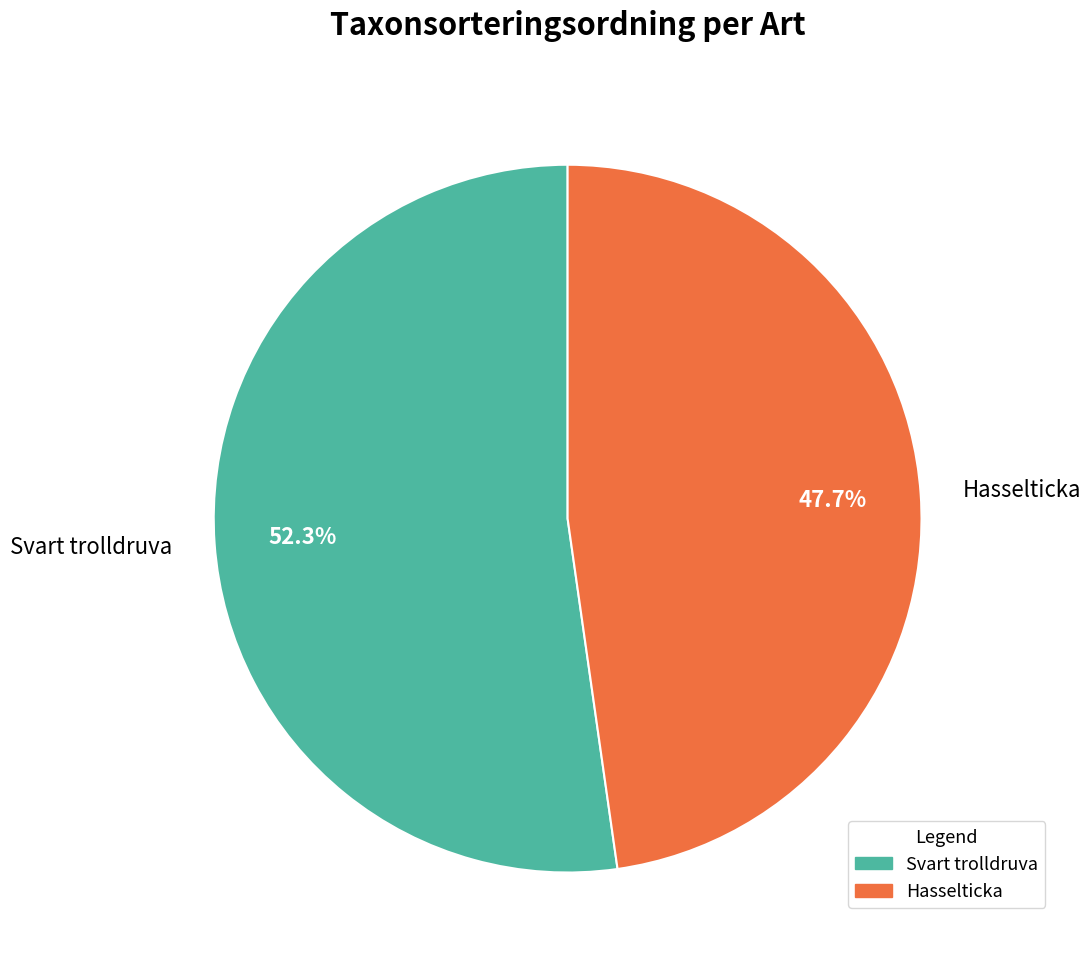

To the nearest percent, what percentage of the pie is Svart trolldruva?

52%